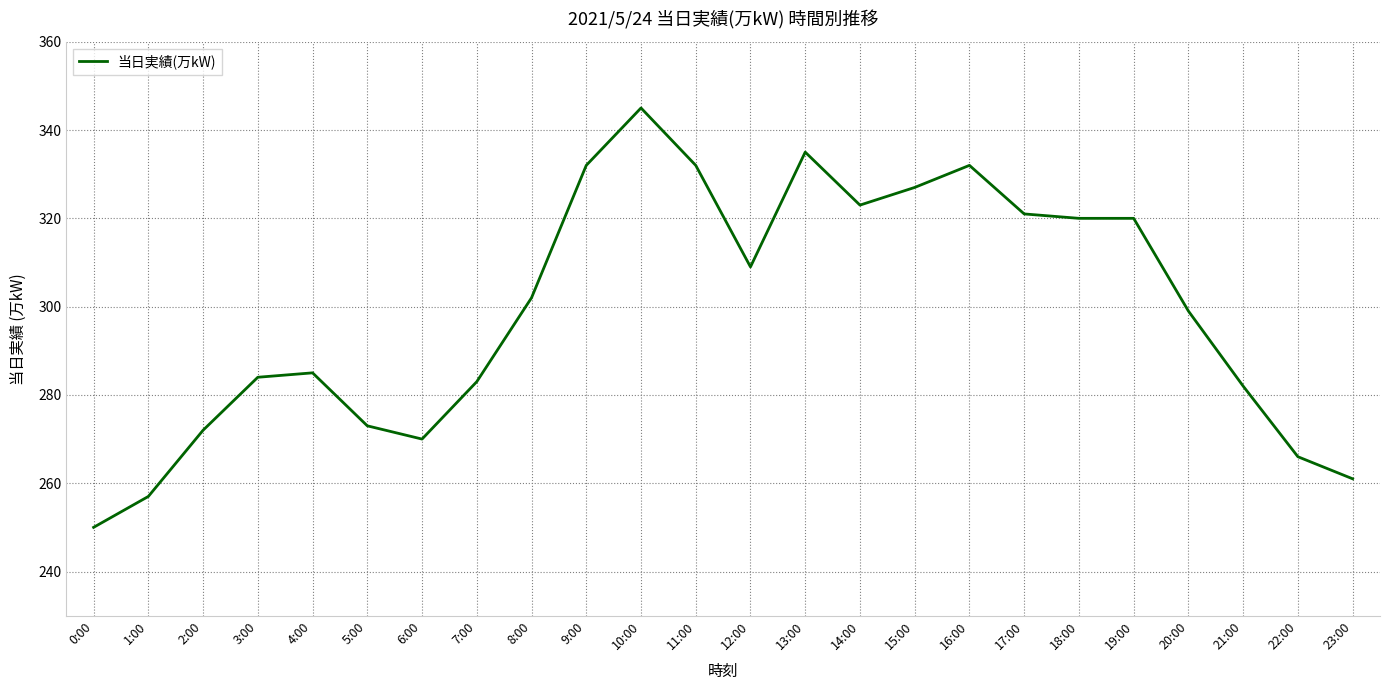

What position from the left is 22:00?

23